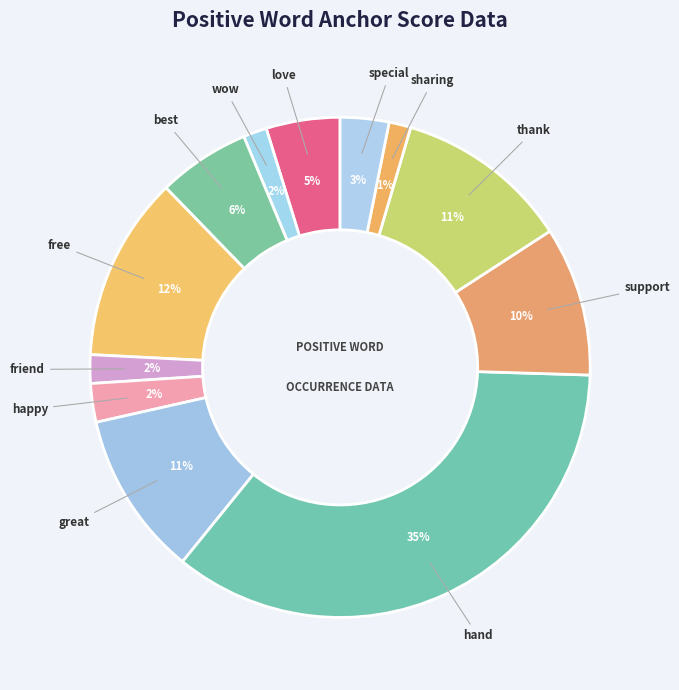

True or false: special accounts for 3% of the total.

True